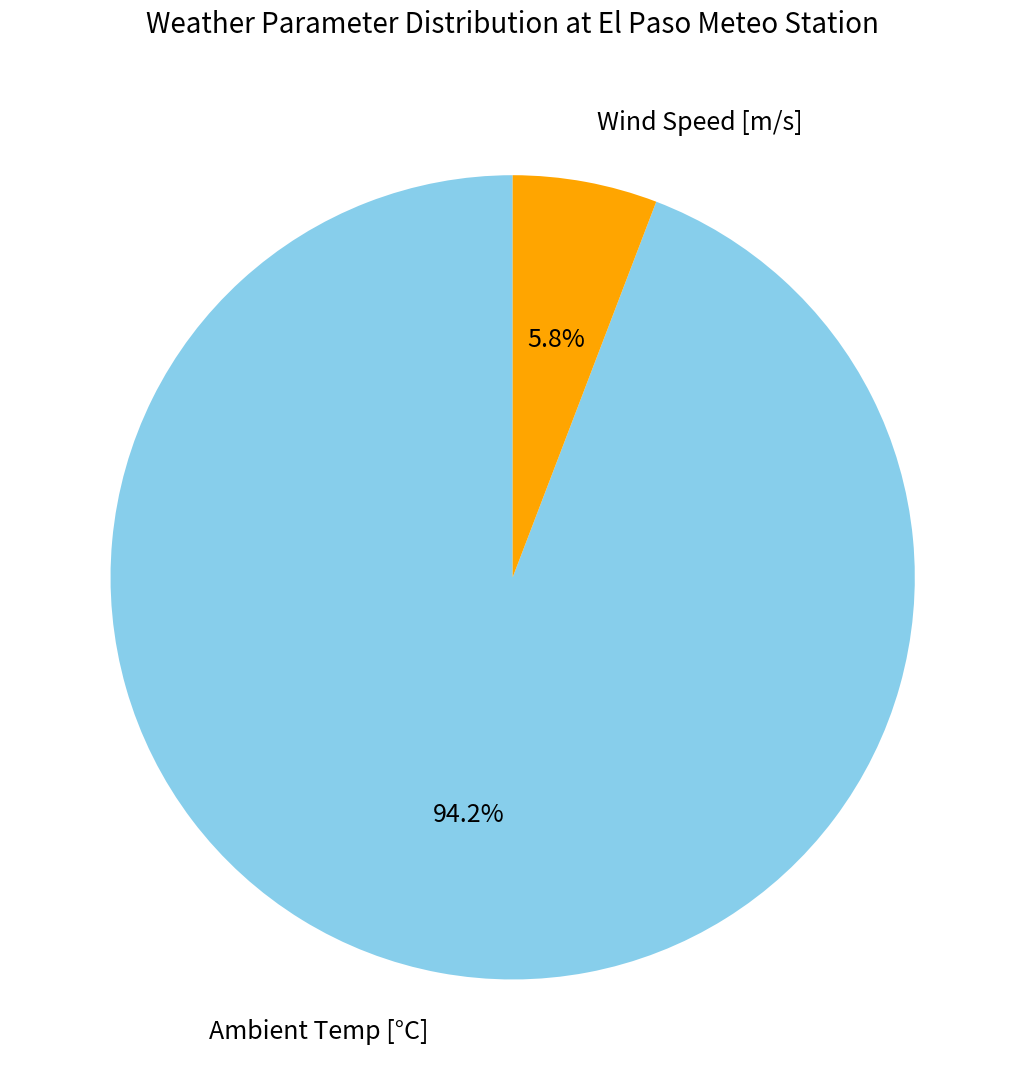

Count the number of slices in the pie.

2